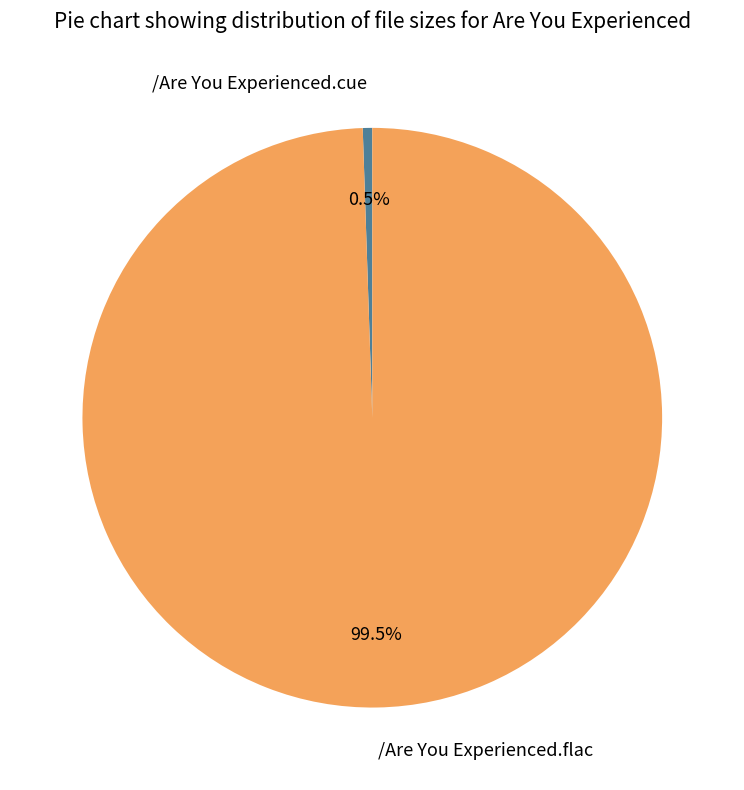

What is the smallest slice in the pie chart?

/Are You Experienced.cue